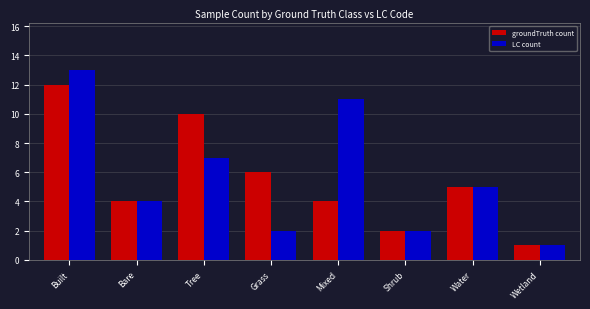

Reading right to left, what are all the values shown in this chart?

groundTruth count: 1	5	2	4	6	10	4	12
LC count: 1	5	2	11	2	7	4	13